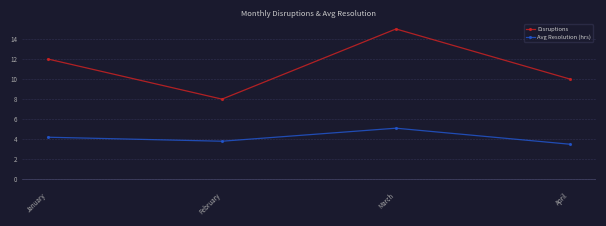

What is the highest value of the Avg Resolution (hrs) series?

5.1